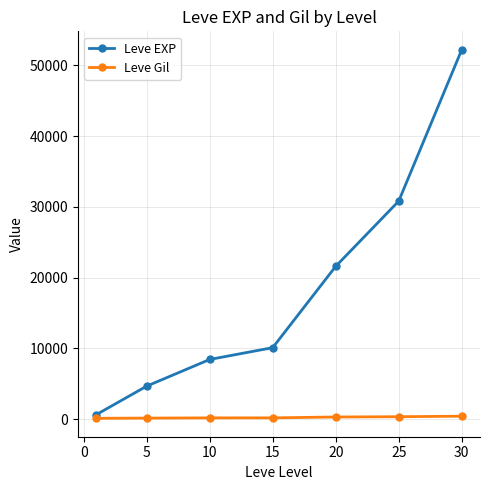

What is the difference between the second highest and second lowest values in the Leve Gil series?

196